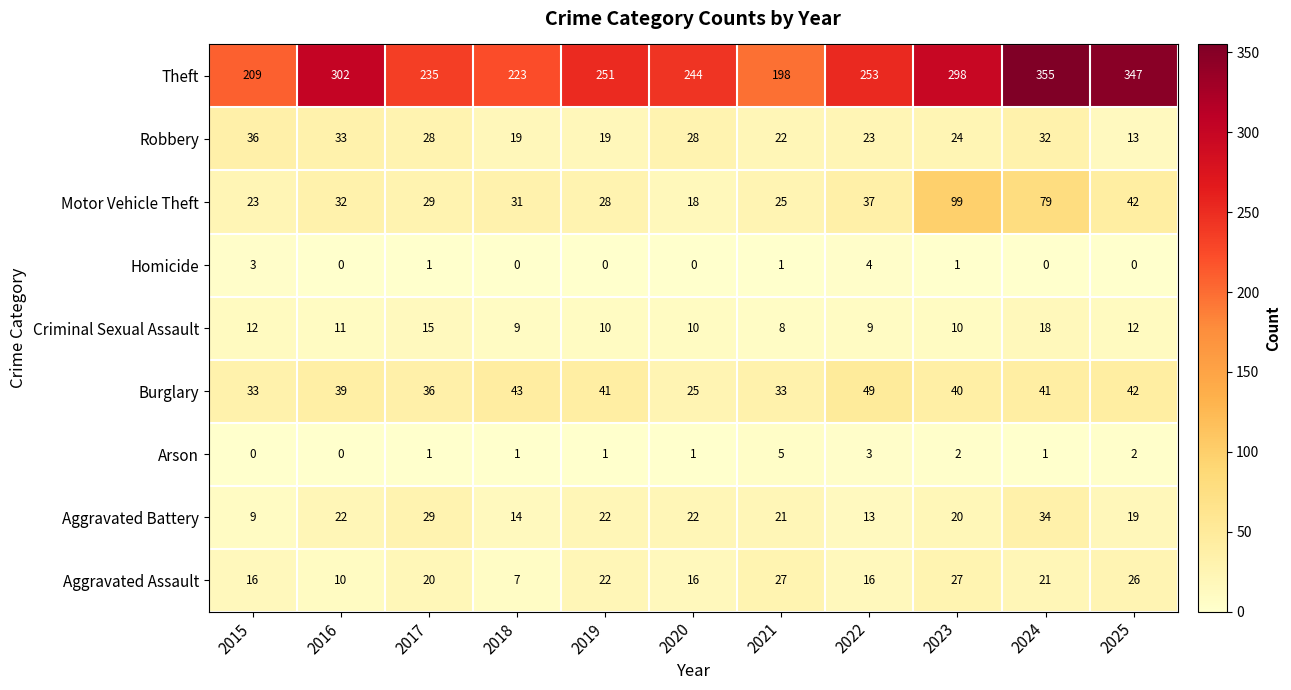

At how many categories does at least one series exceed 256?

4